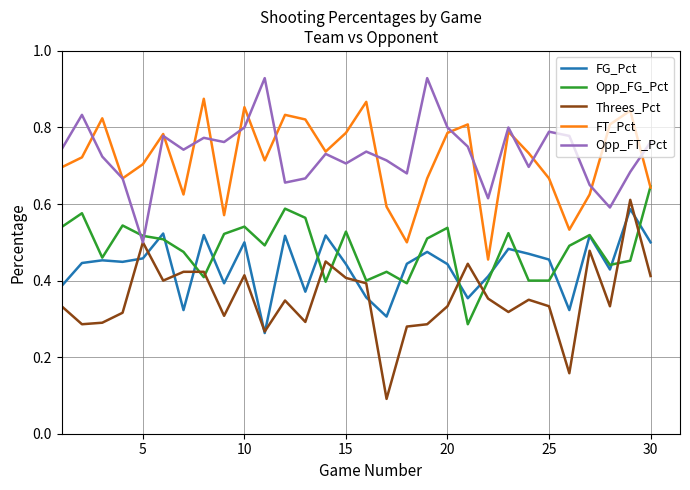

Which series has the largest range (max minus min)?

Threes_Pct